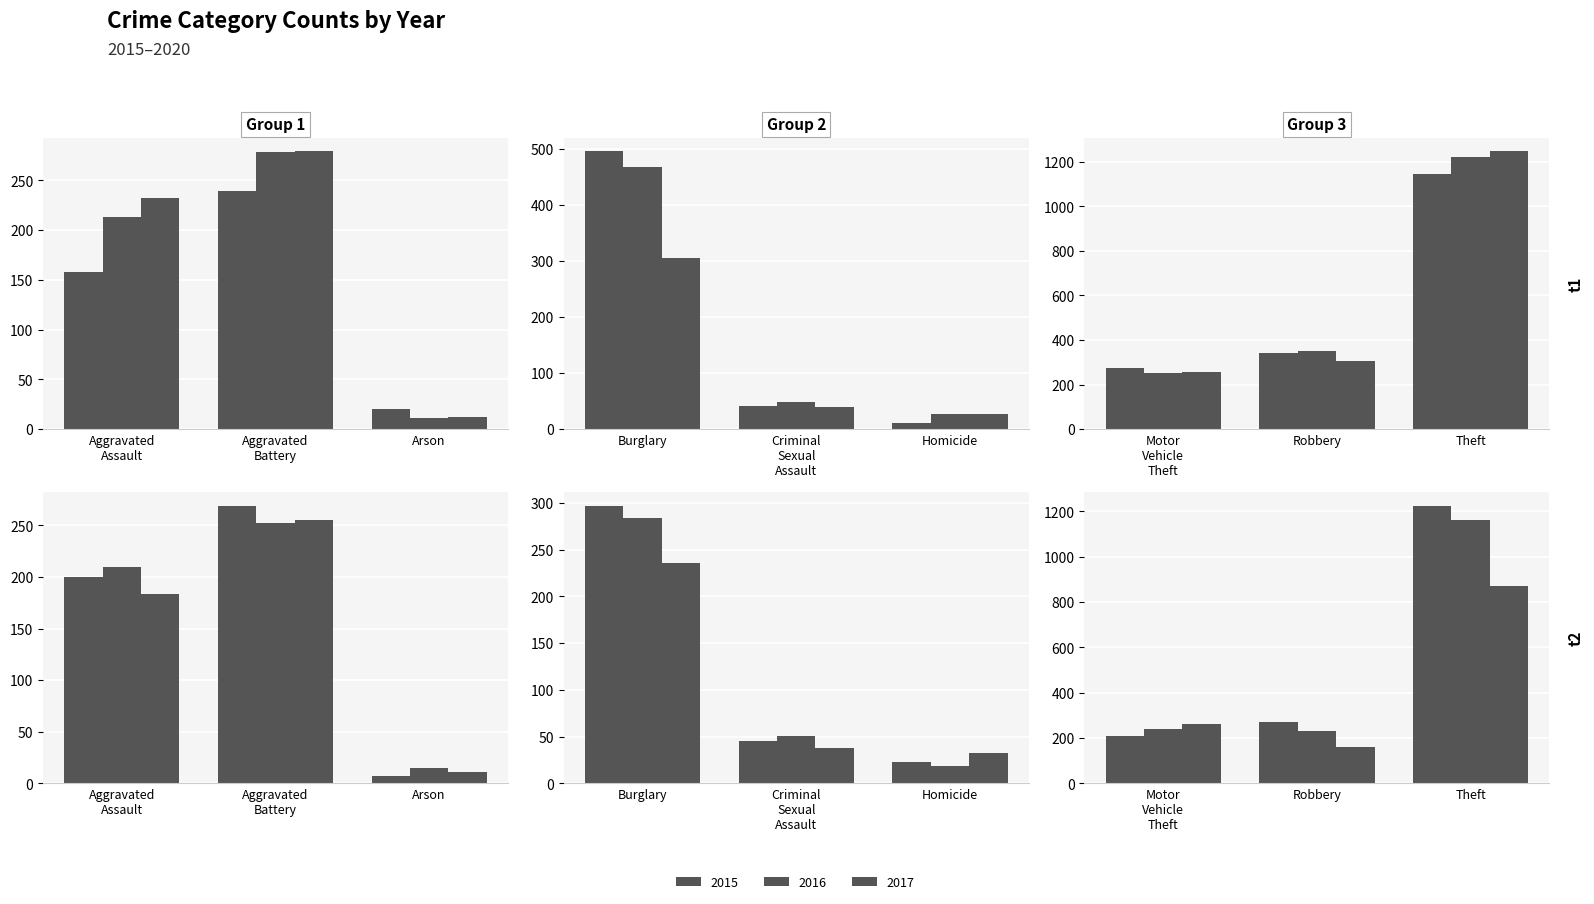

What is the sum of the 2016 values at Theft and Motor Vehicle Theft?

1474